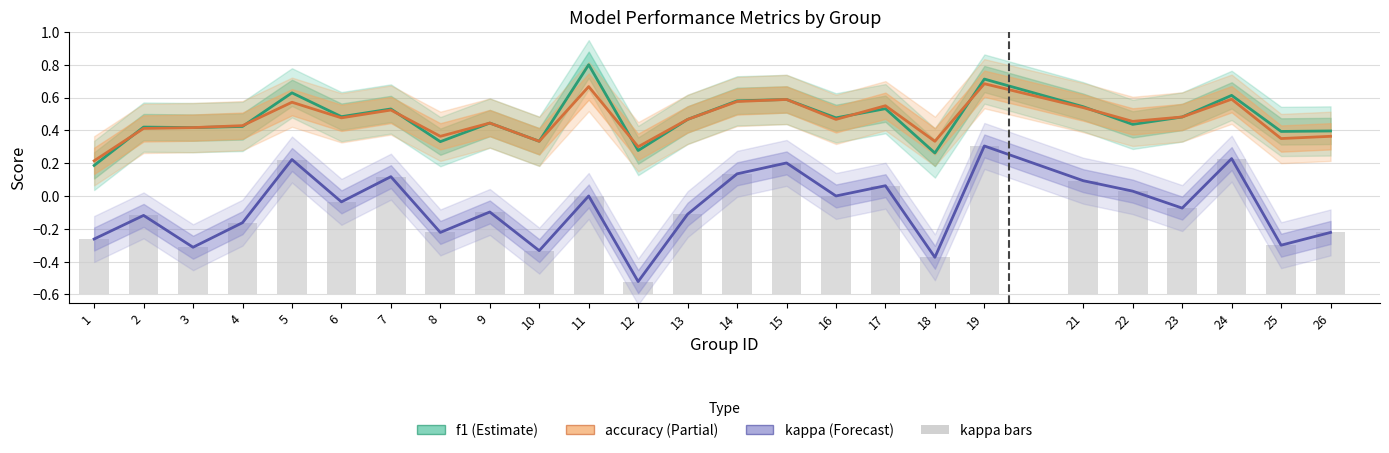

Which series changed the most between 19 and 21?

kappa (line)